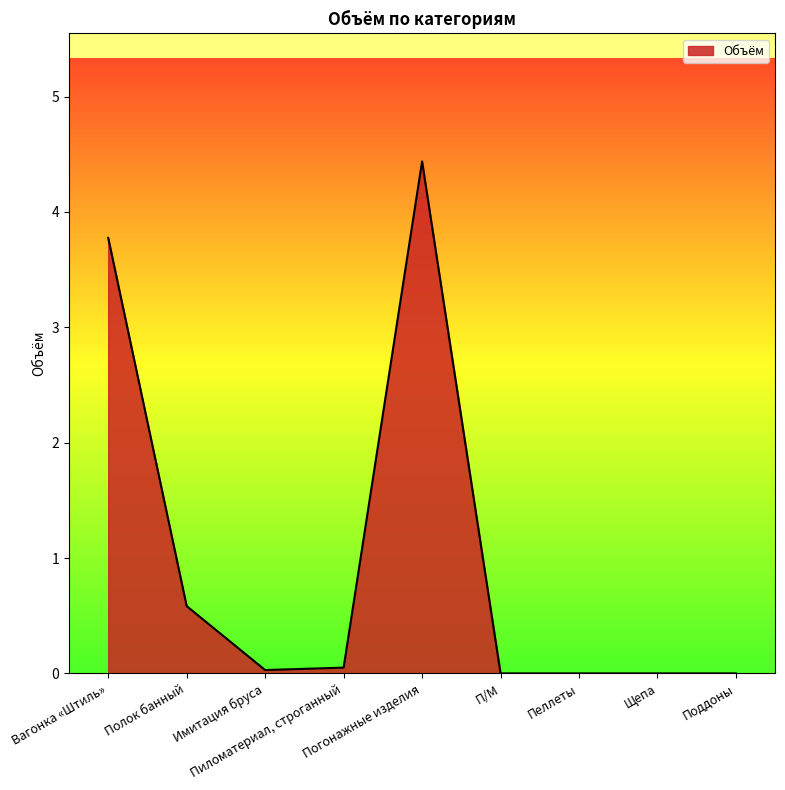

The value at Пеллеты is 0.0. True or false?

True